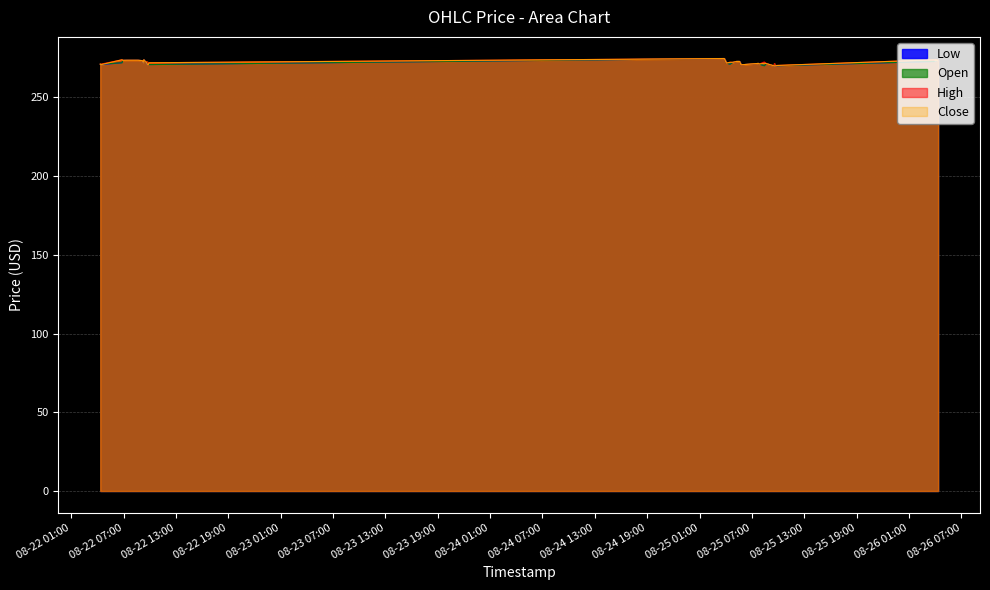

At which category does High reach its first local valley?

2025-08-22 06:55